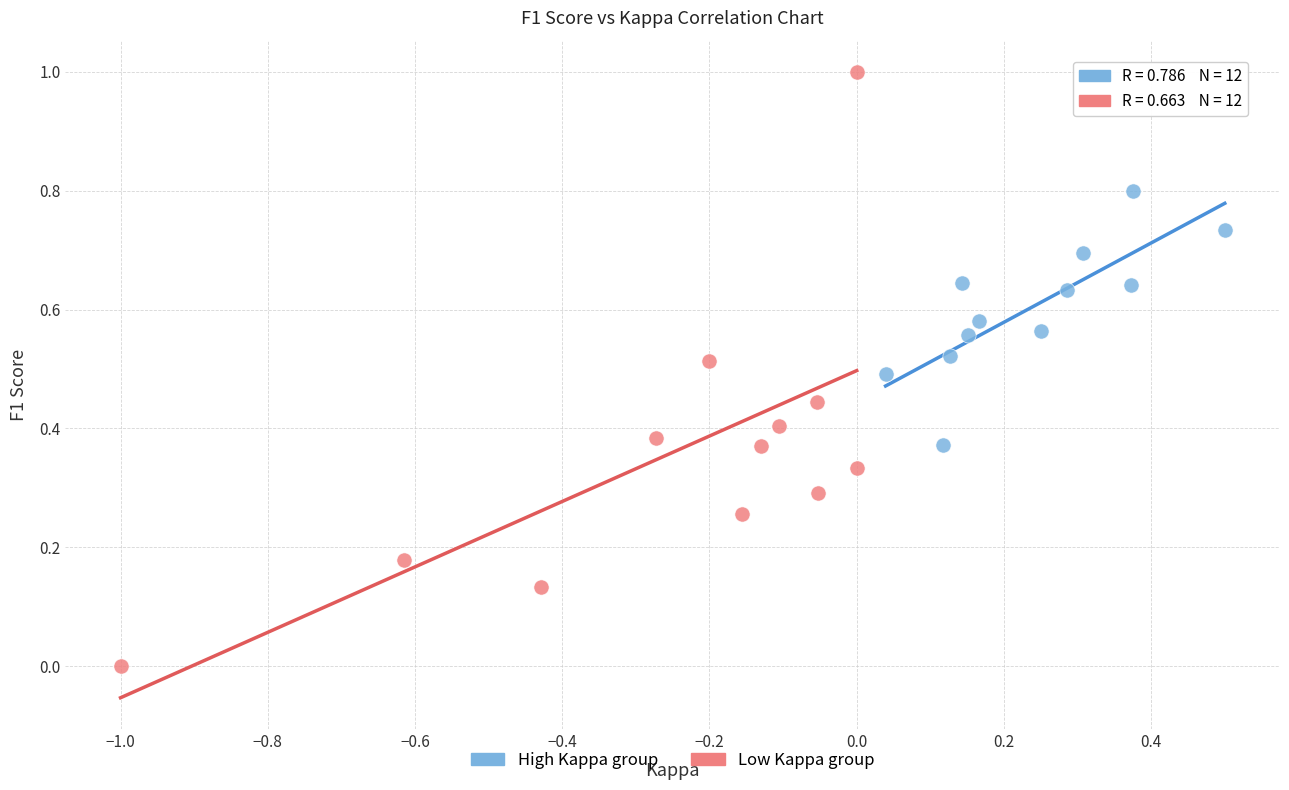

Which series contains the highest Y value?

Low Kappa group